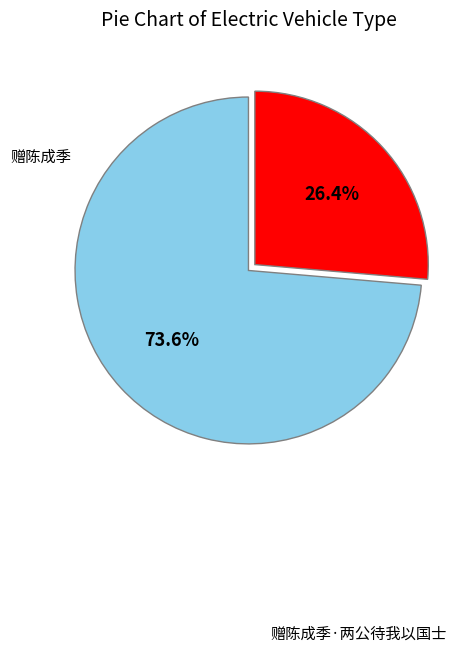

Is there a majority slice in this chart?

Yes